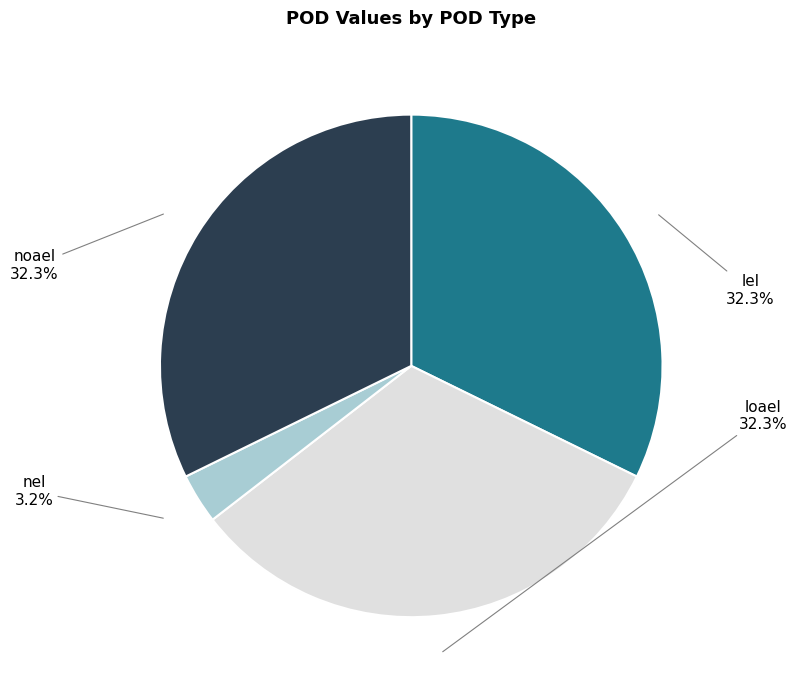

What is the smallest slice in the pie chart?

nel